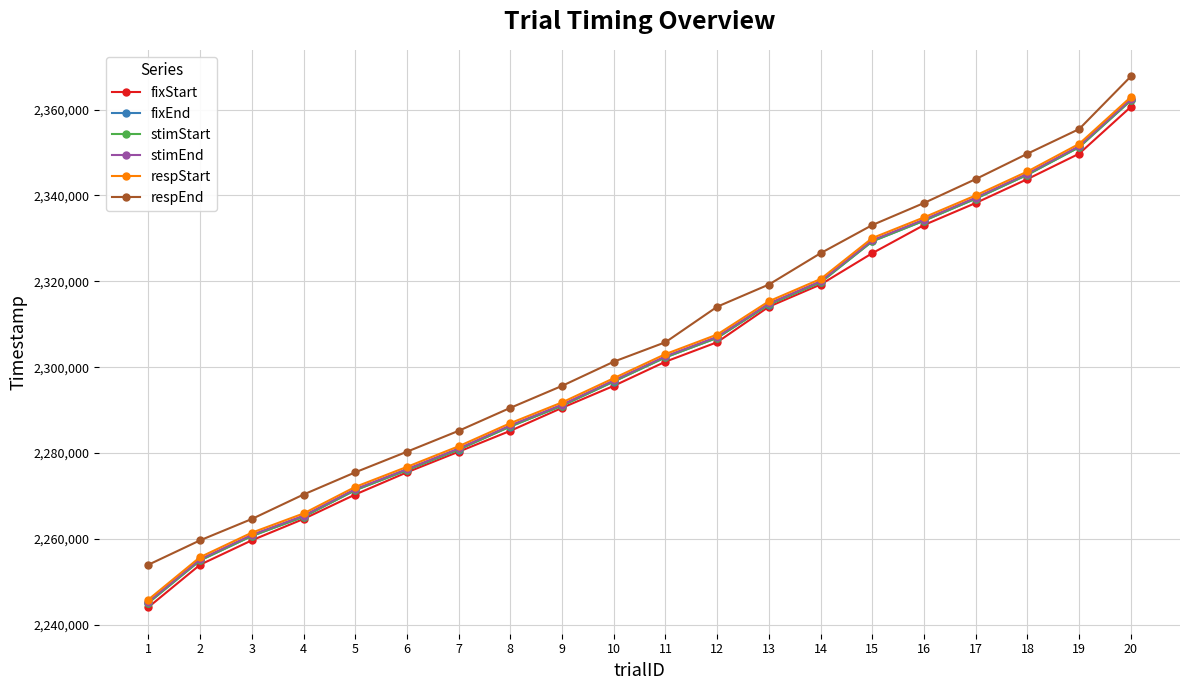

Between 15 and 16, which series saw the biggest shift?

fixStart